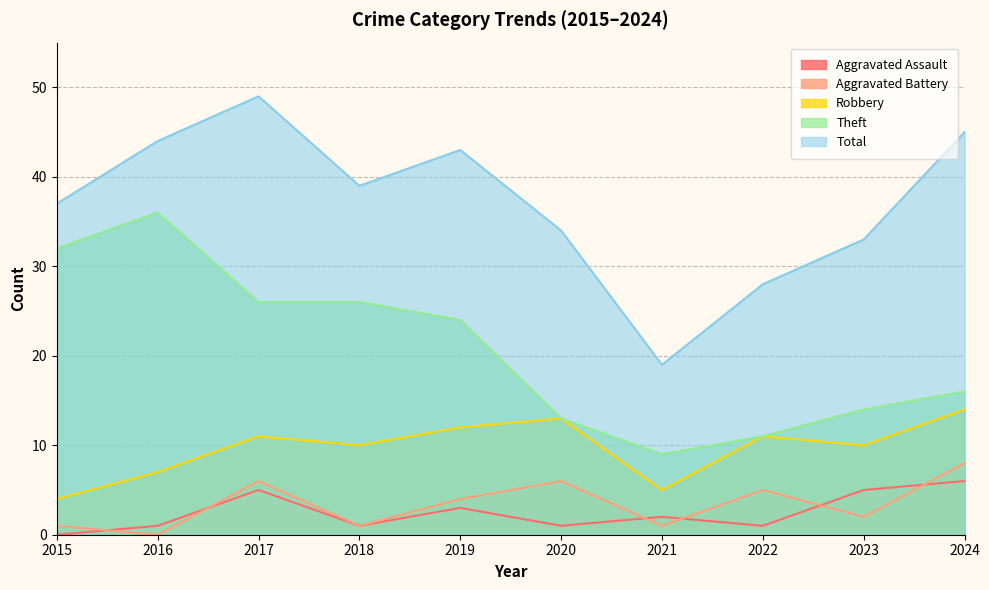

True or false: Robbery and Aggravated Assault intersect in this chart.

False